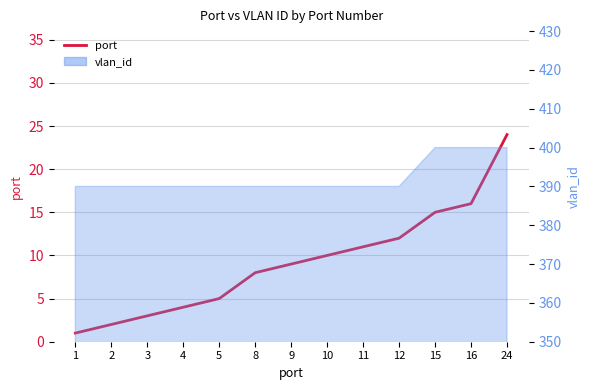

Does the chart display data point markers on the line(s)?

No